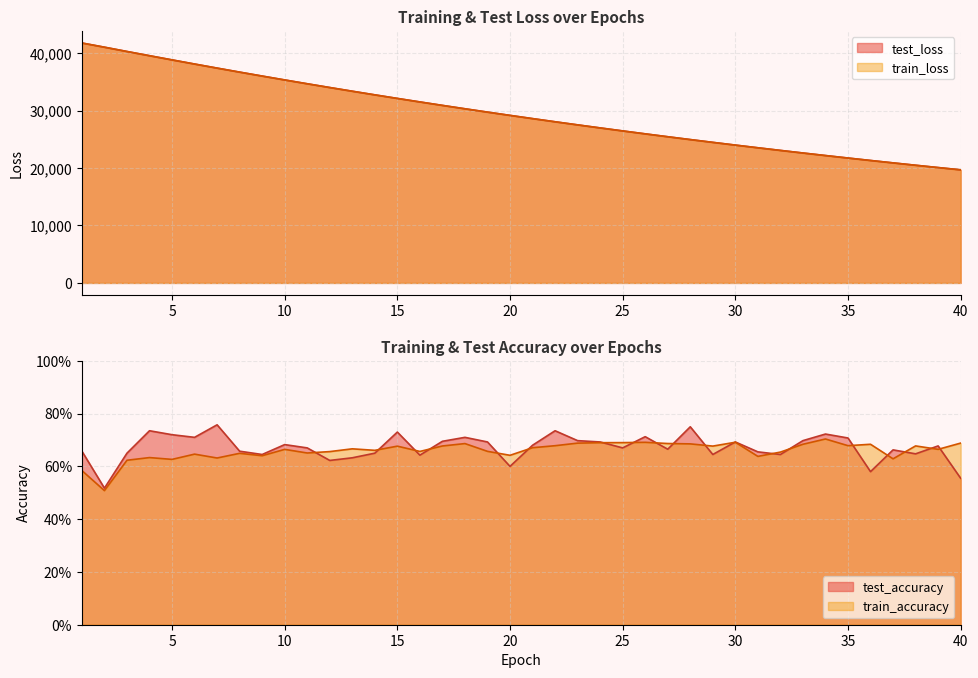

What value does the train_loss series have at 37?

20892.1